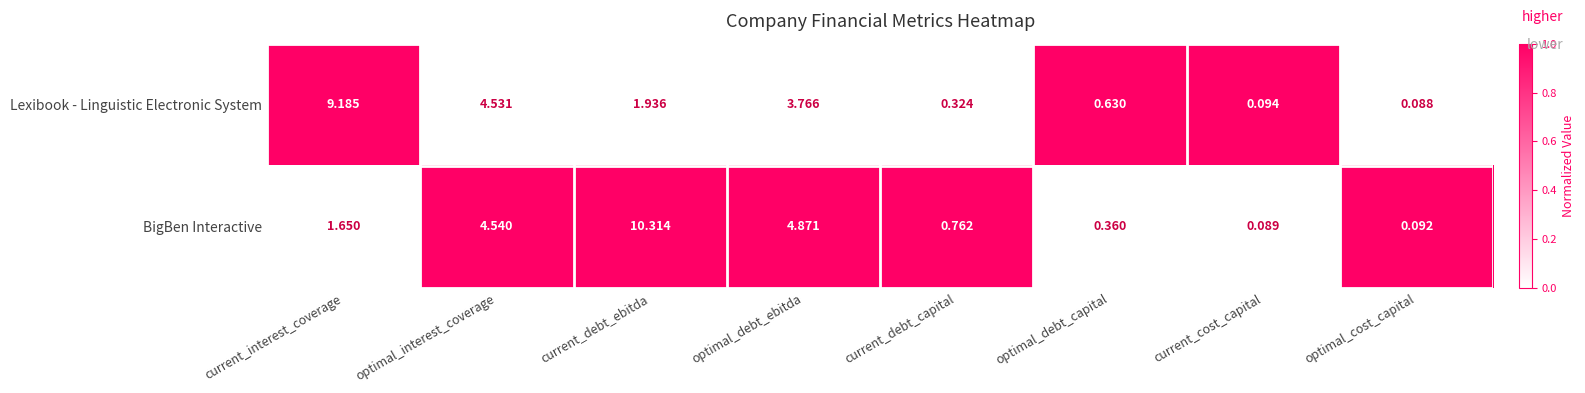

Which category has the lowest value across all series?

optimal_cost_capital